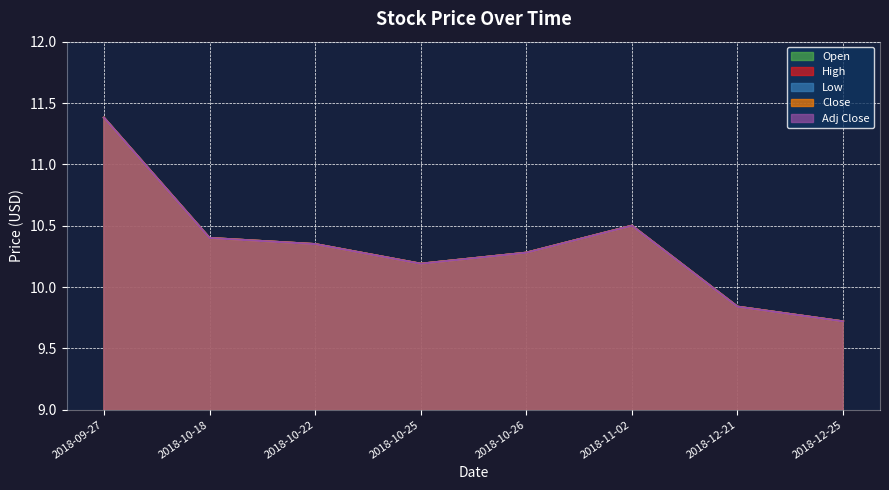

True or false: Close and High intersect in this chart.

False